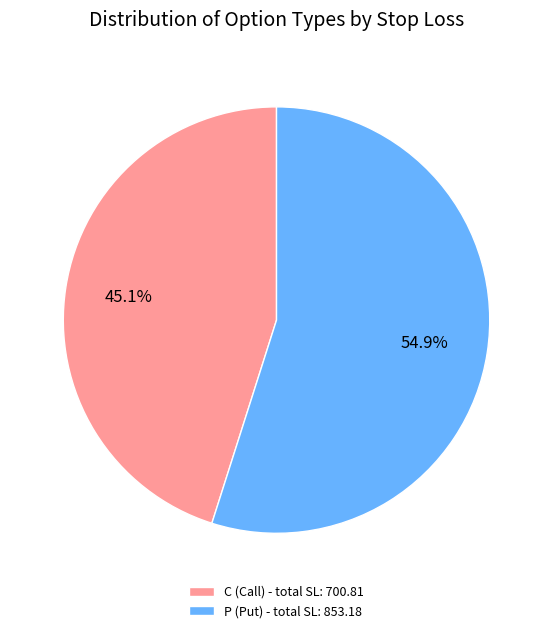

Is there a majority slice in this chart?

Yes